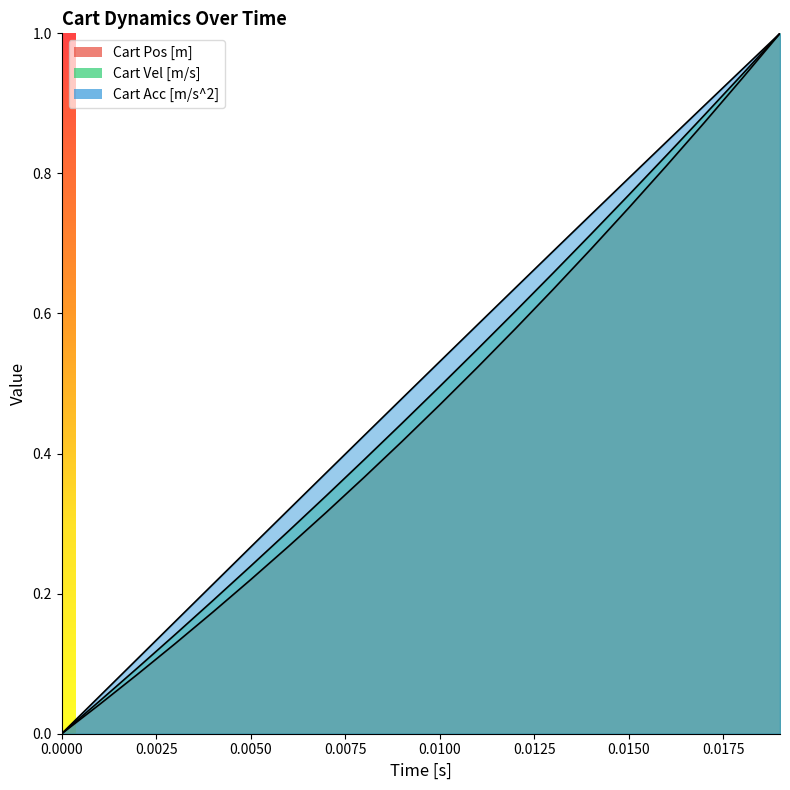

How many data points in Cart Vel [m/s] are above 0?

19